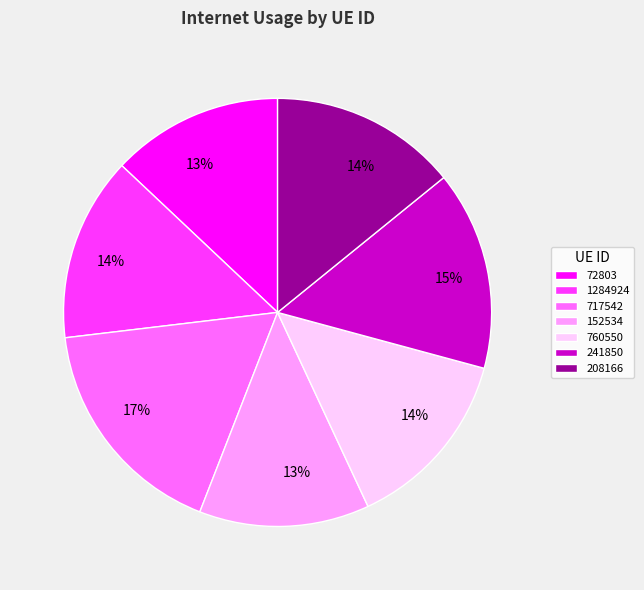

To the nearest percent, what portion does 717542 represent?

17%